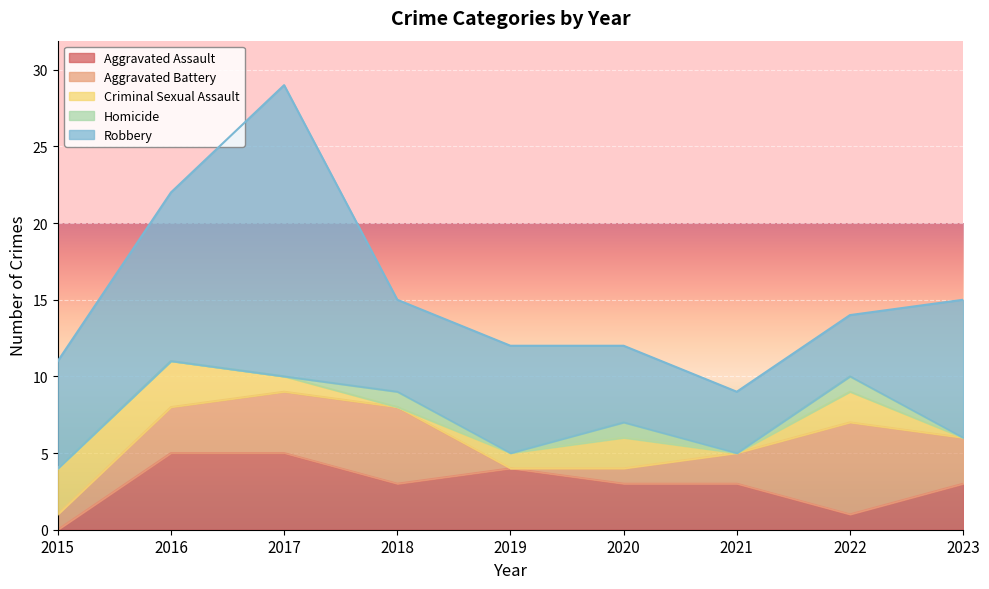

At which category is the sum across all series the highest?

2017